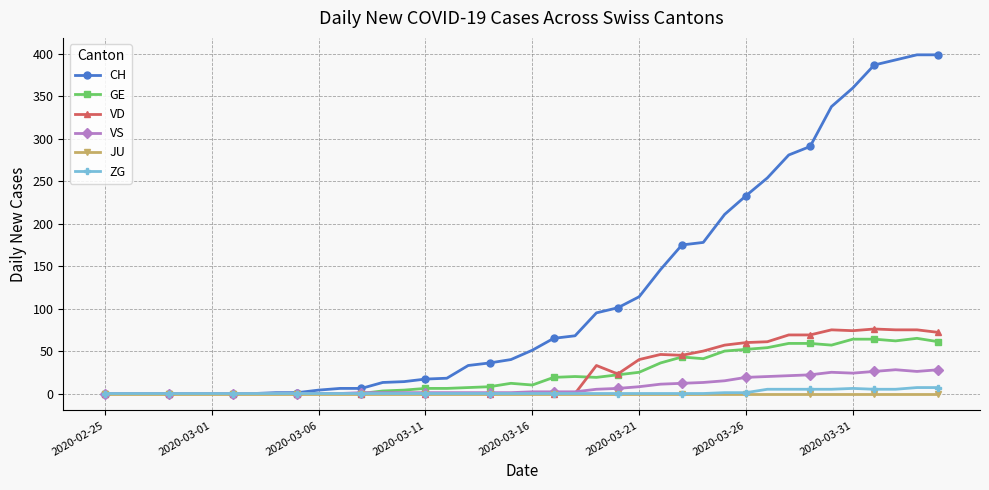

At how many categories does at least one series exceed 322?

6